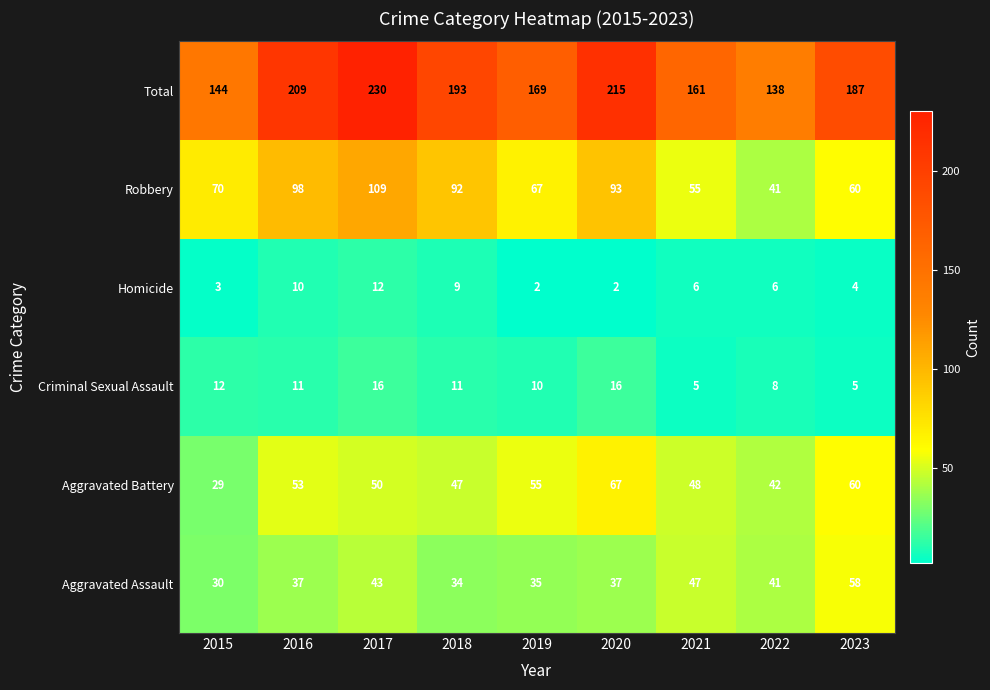

What is the difference between the second highest and minimum values in the Homicide series?

8